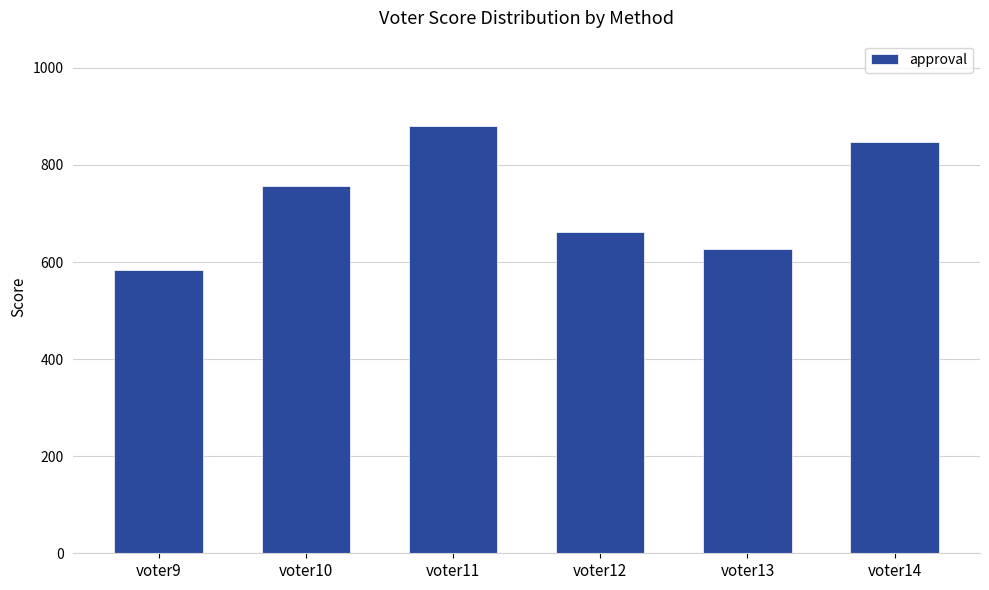

Reading right to left, transcribe all the data shown in this chart.

847	626	661	880	756	584